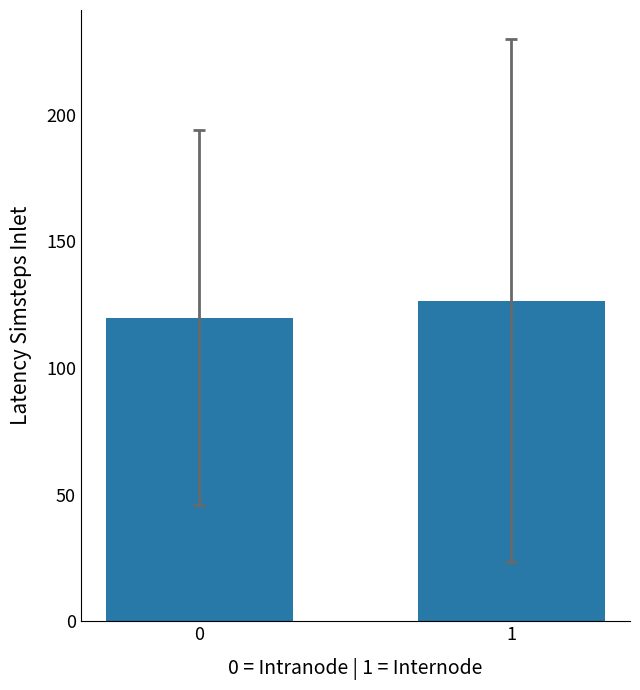

The chart shows a value of 37.9 at 0. True or false?

False